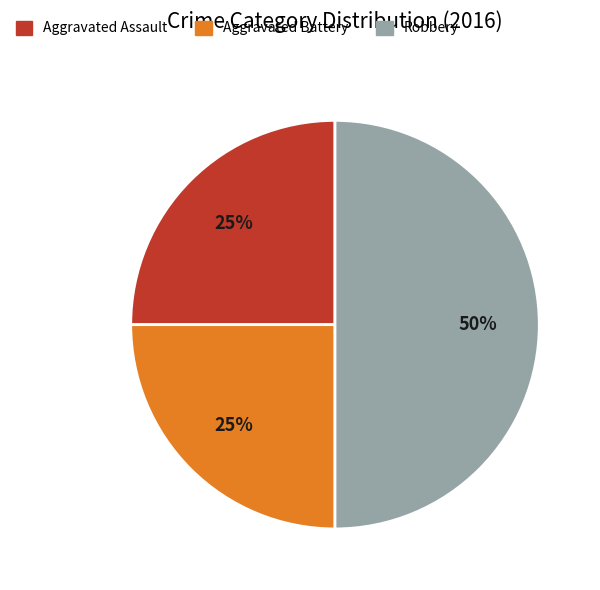

Between Aggravated Battery and Robbery, which is larger?

Robbery